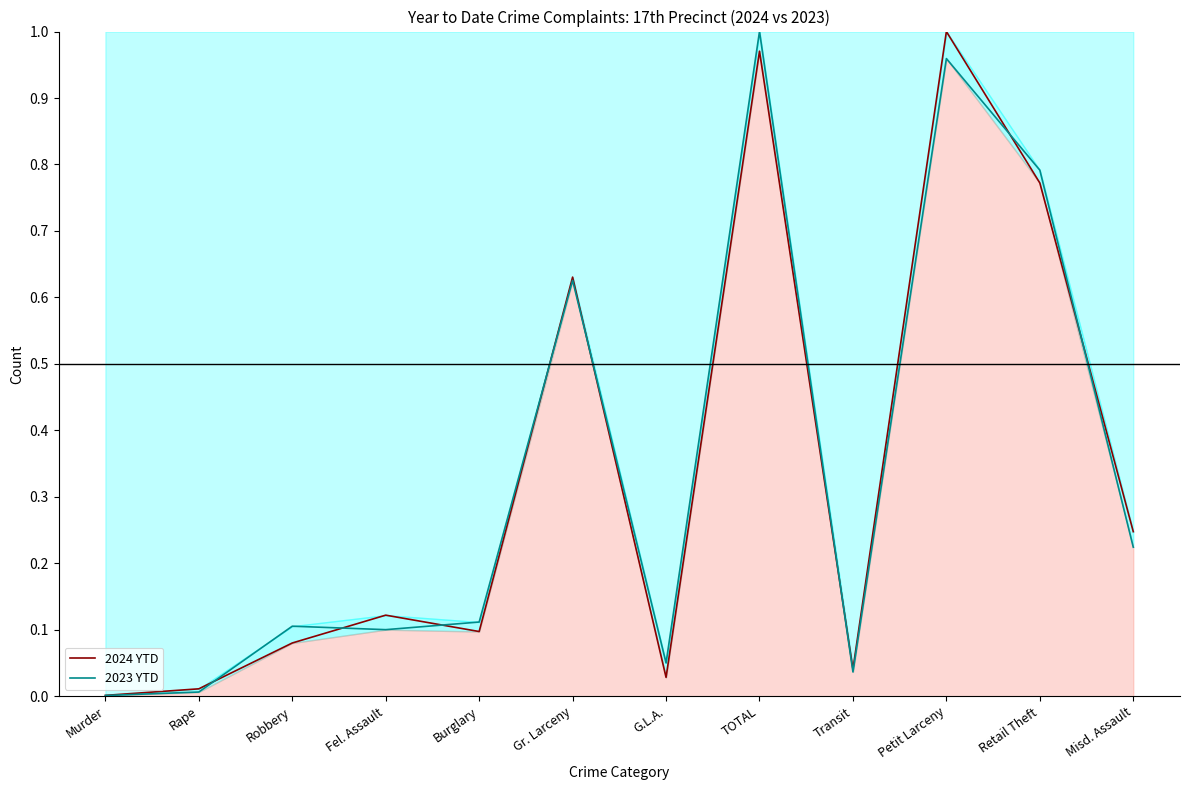

Which has a higher value, Retail Theft or Murder?

Retail Theft